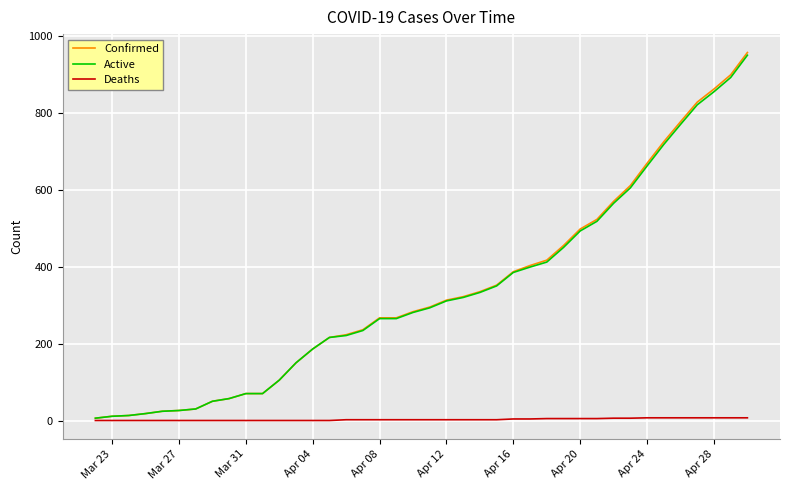

Which series has the widest spread of values?

Confirmed